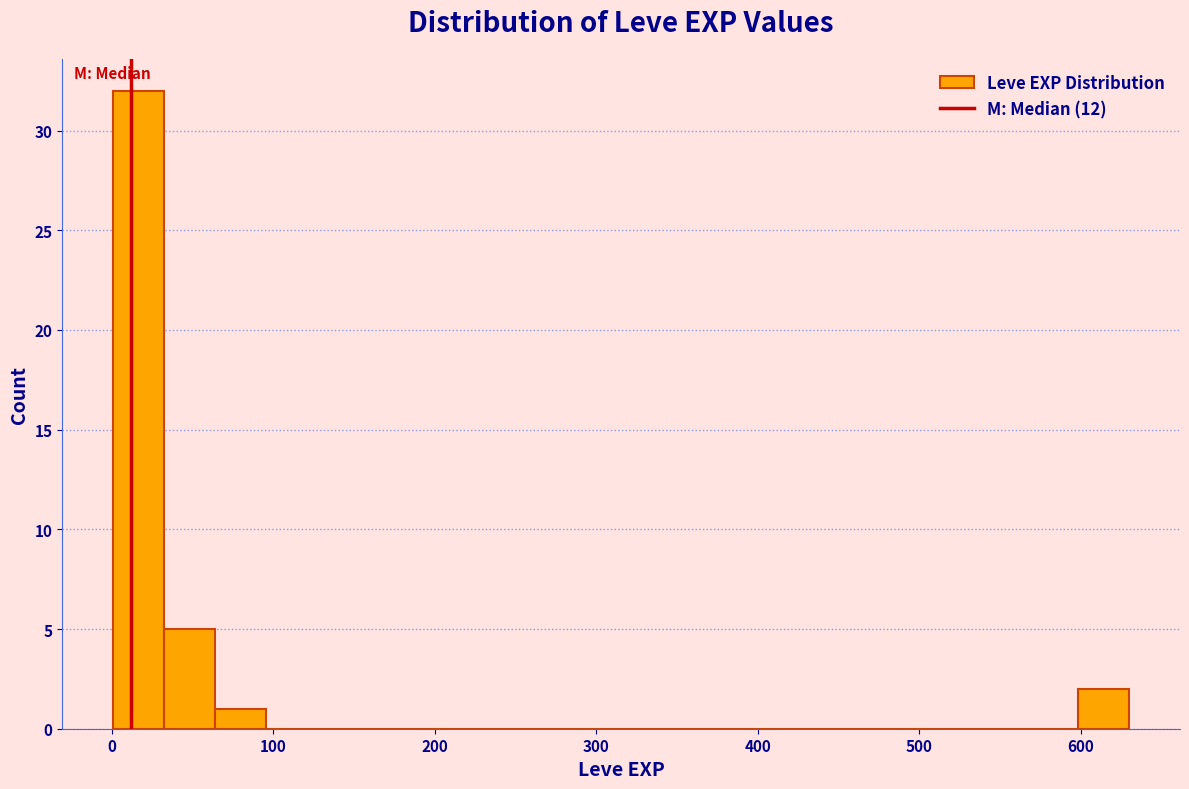

Read against the x-axis, roughly where is the centre of the tallest bar?

20